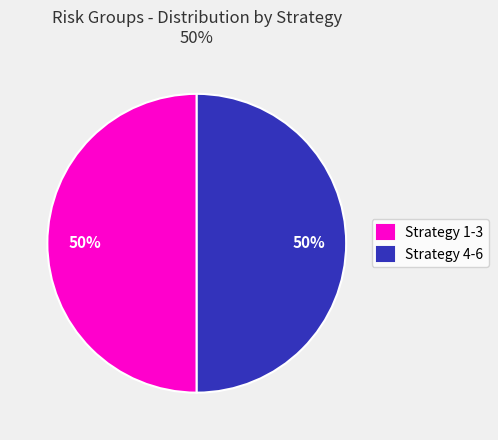

What is the ratio of the value at Strategy 1-3 to the value at Strategy 4-6?

1.0